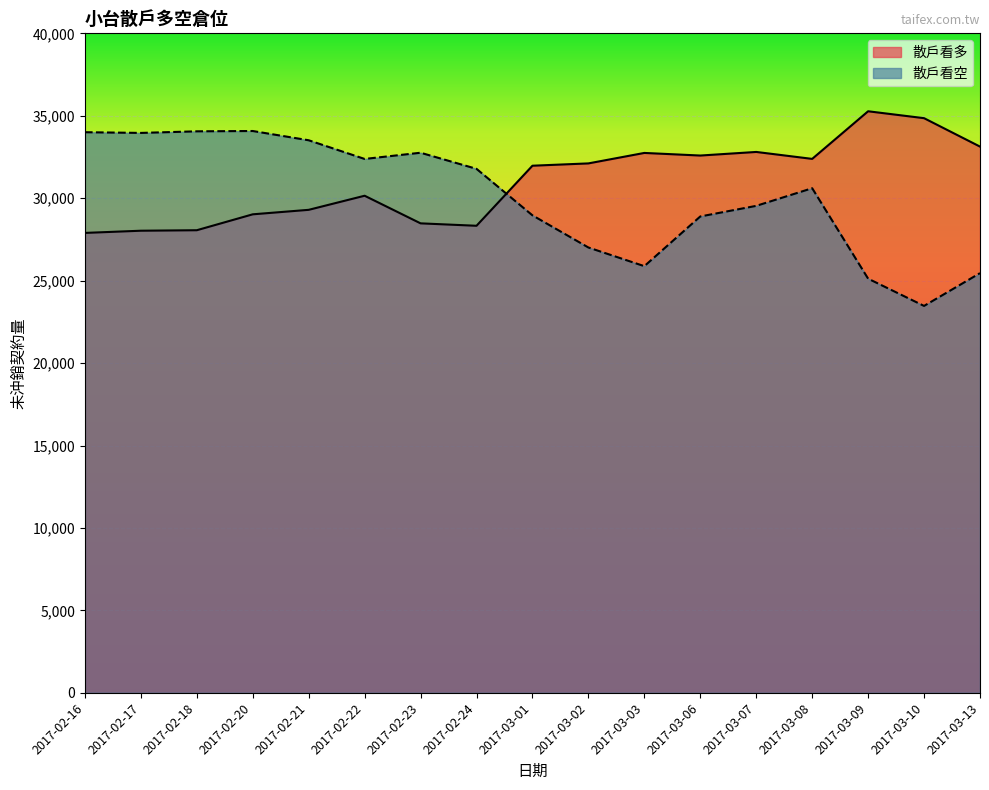

At which category is the sum across all series the highest?

2017-02-20